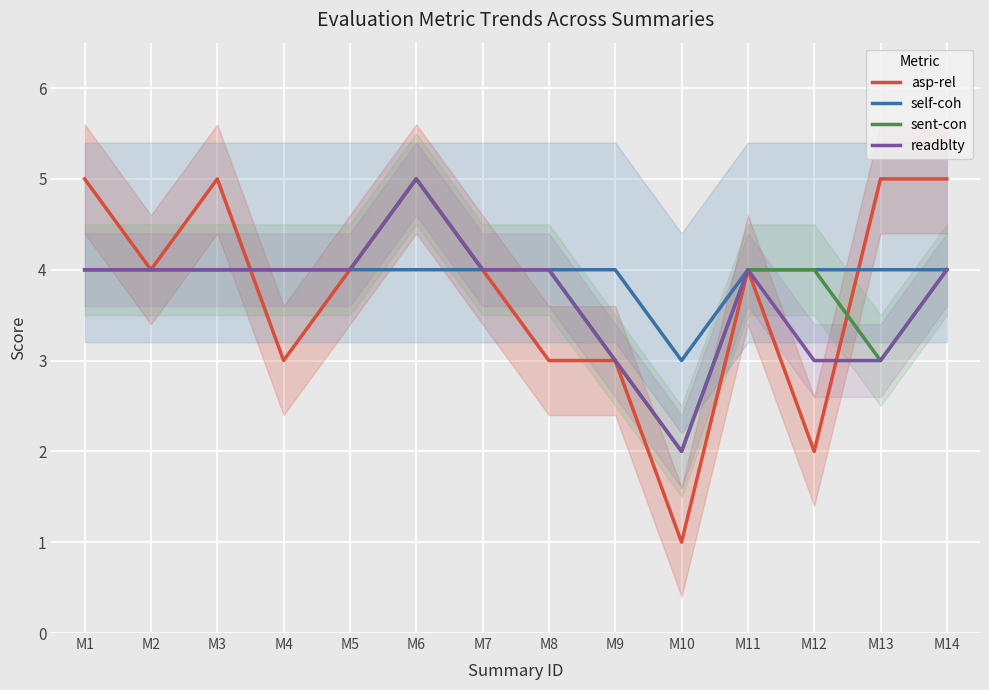

What is the value of the asp-rel point at the 9th from the left?

3